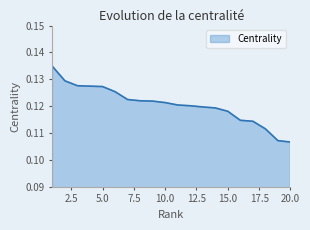

Which label corresponds to the largest value in the chart?

1